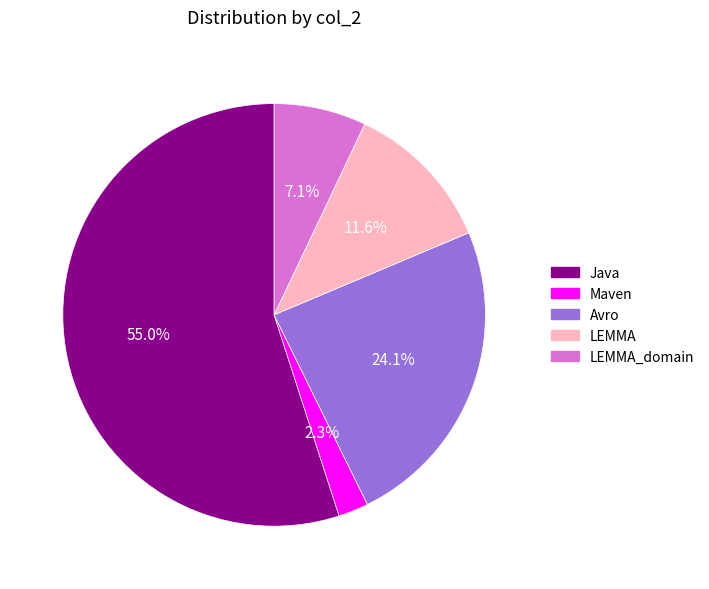

How many slices are in this pie chart?

5